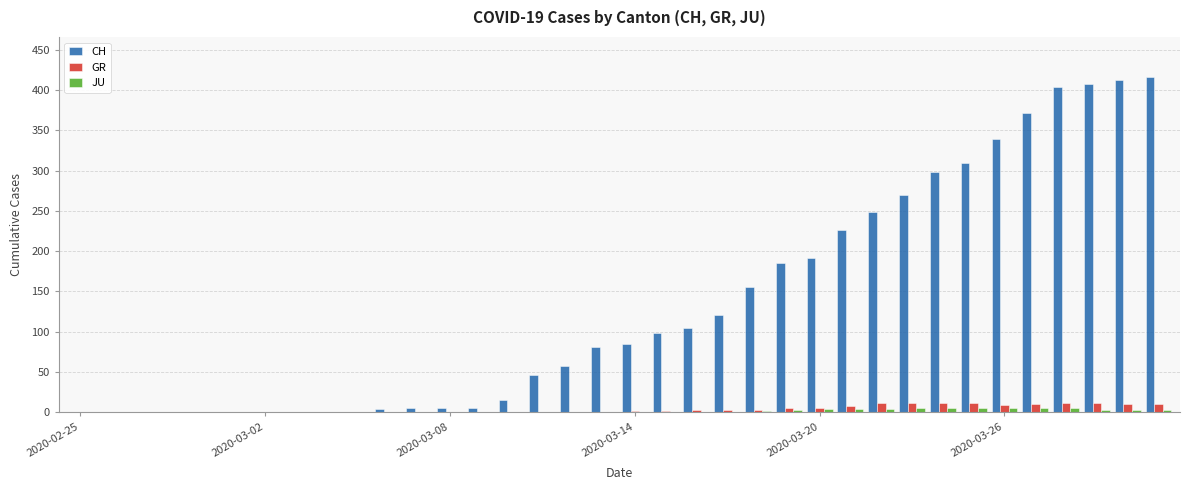

What is the sum of all JU values?

59